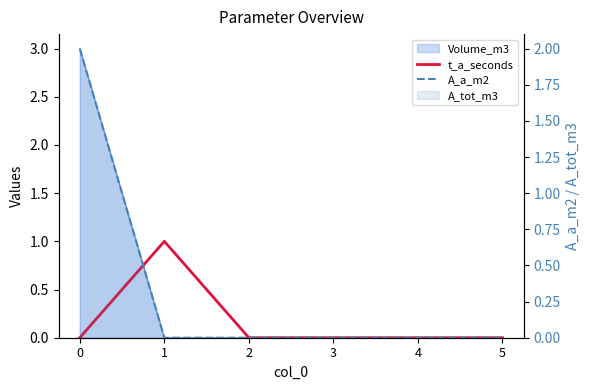

List the labels in order of A_a_m2 value, largest first.

0, 1, 2, 3, 4, 5